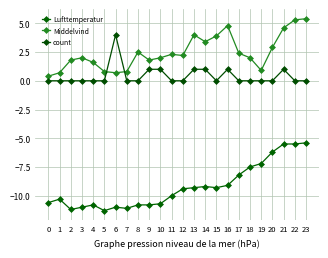

Rank the series by their average value, from lowest to highest.

Lufttemperatur, count, Middelvind